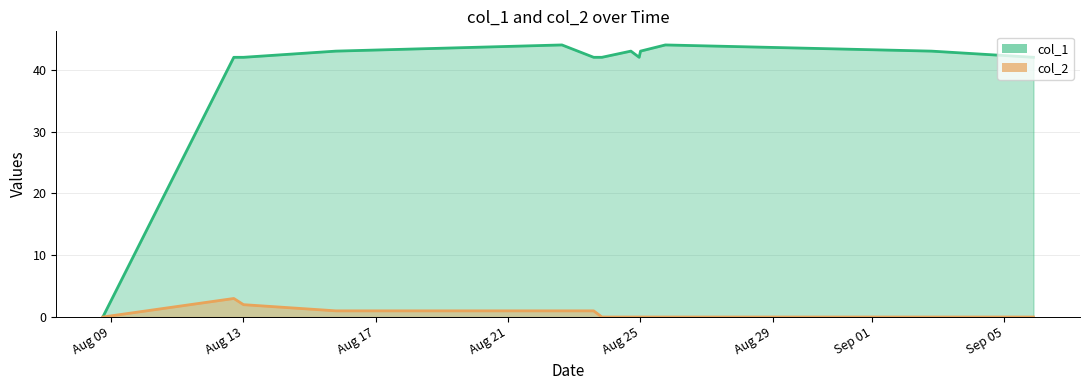

Where is col_1 nearest to the value 22?

1660323862